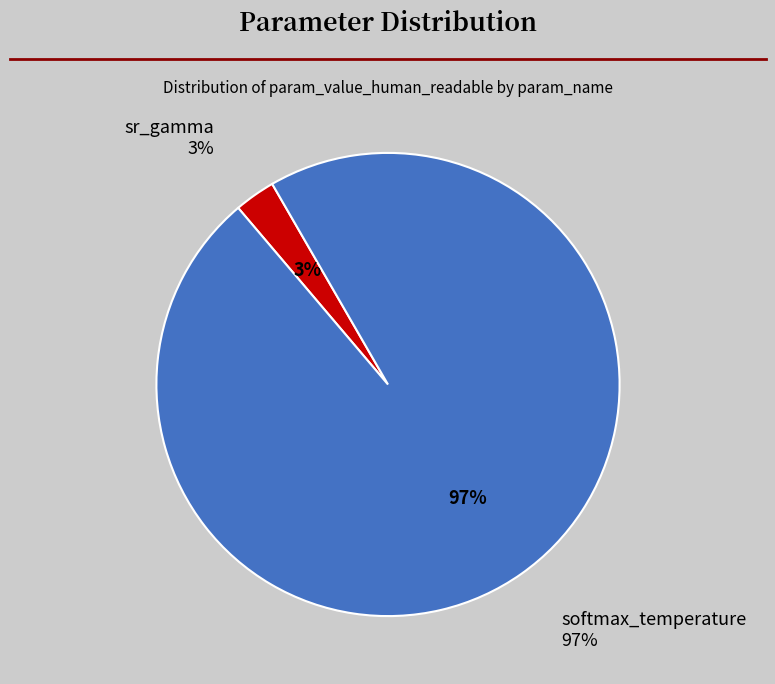

Does 24 account for over 50% of the chart?

No